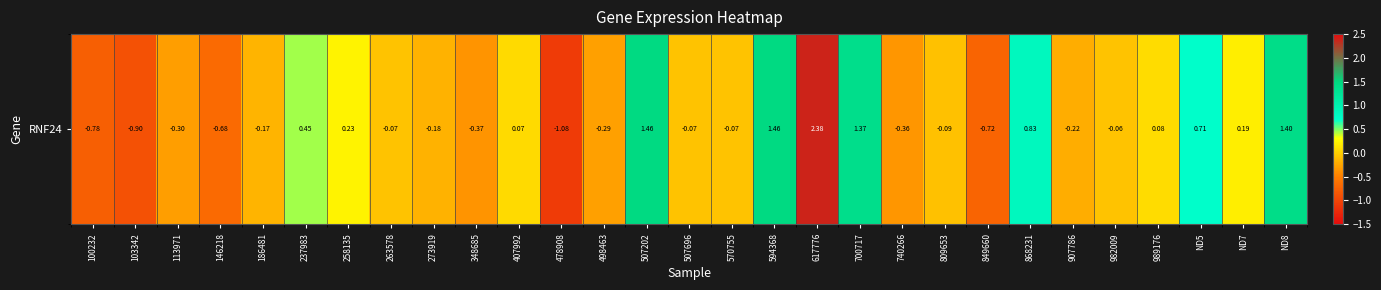

Reading left to right, what are all the values shown in this chart?

100232=-0.8	103342=-0.9	113971=-0.3	146218=-0.7	186481=-0.2	237983=0.4	258135=0.2	263578=-0.1	273919=-0.2	348685=-0.4	407992=0.1	478908=-1.1	498463=-0.3	507202=1.5	507696=-0.1	570755=-0.1	594368=1.5	617776=2.4	700717=1.4	740266=-0.4	809653=-0.1	849660=-0.7	868231=0.8	907786=-0.2	982009=-0.1	989176=0.1	ND5=0.7	ND7=0.2	ND8=1.4